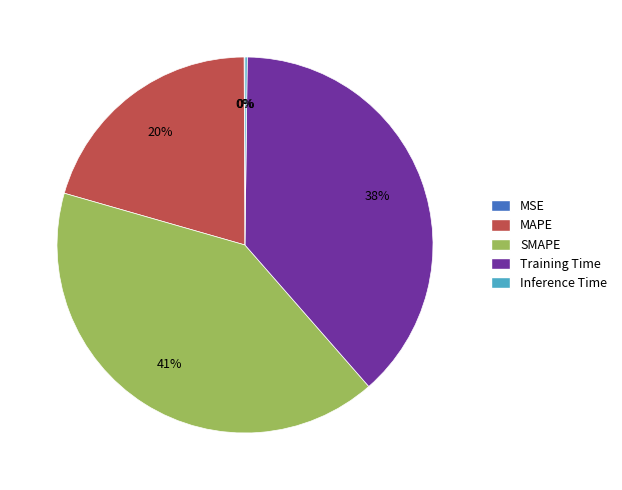

To the nearest percent, what portion does Training Time represent?

38%